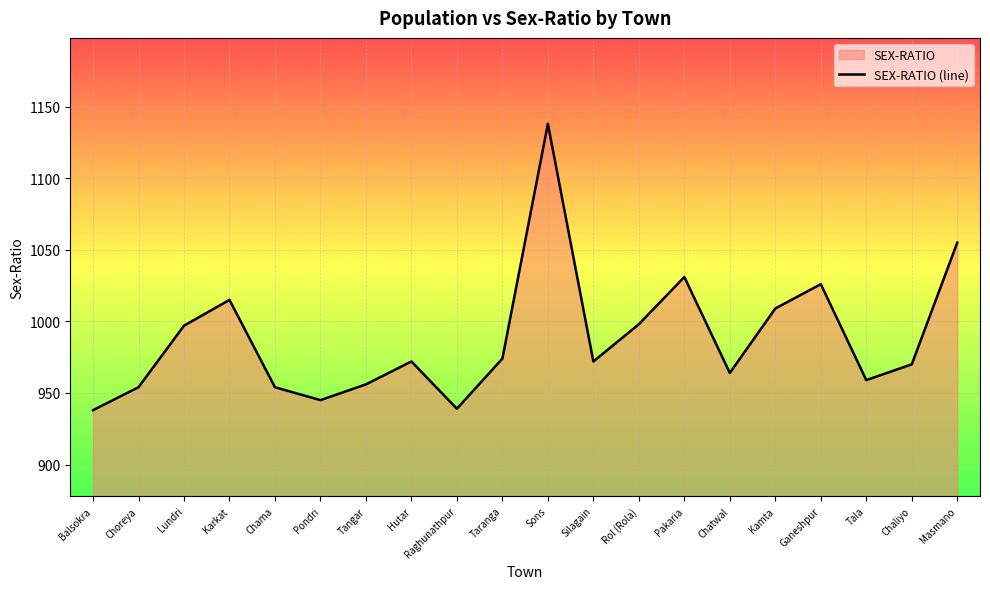

Where does the data first go above 972?

Lundri